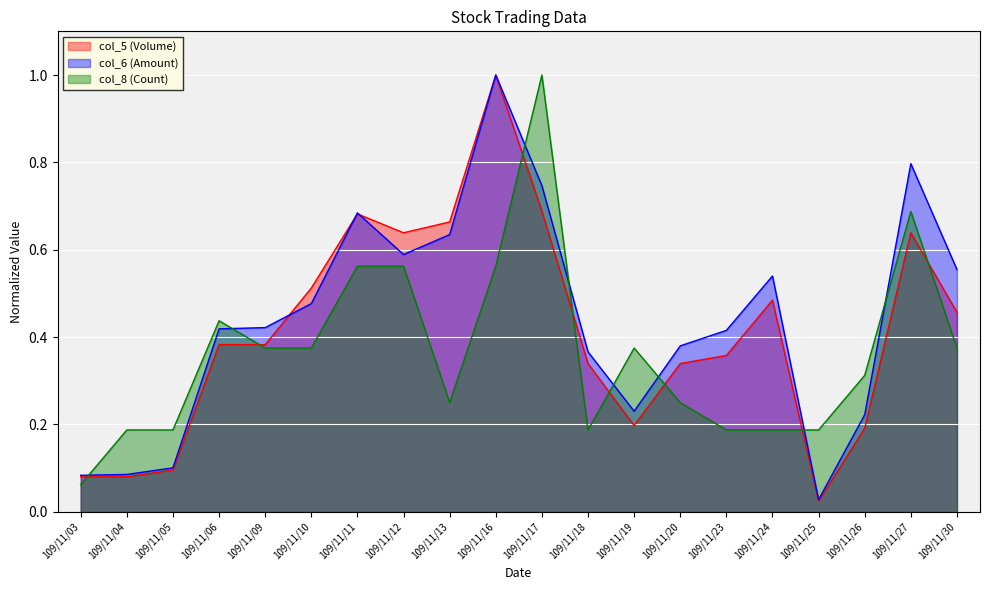

What are all the series names shown in the legend?

col_5 (Volume), col_6 (Amount), col_8 (Count)